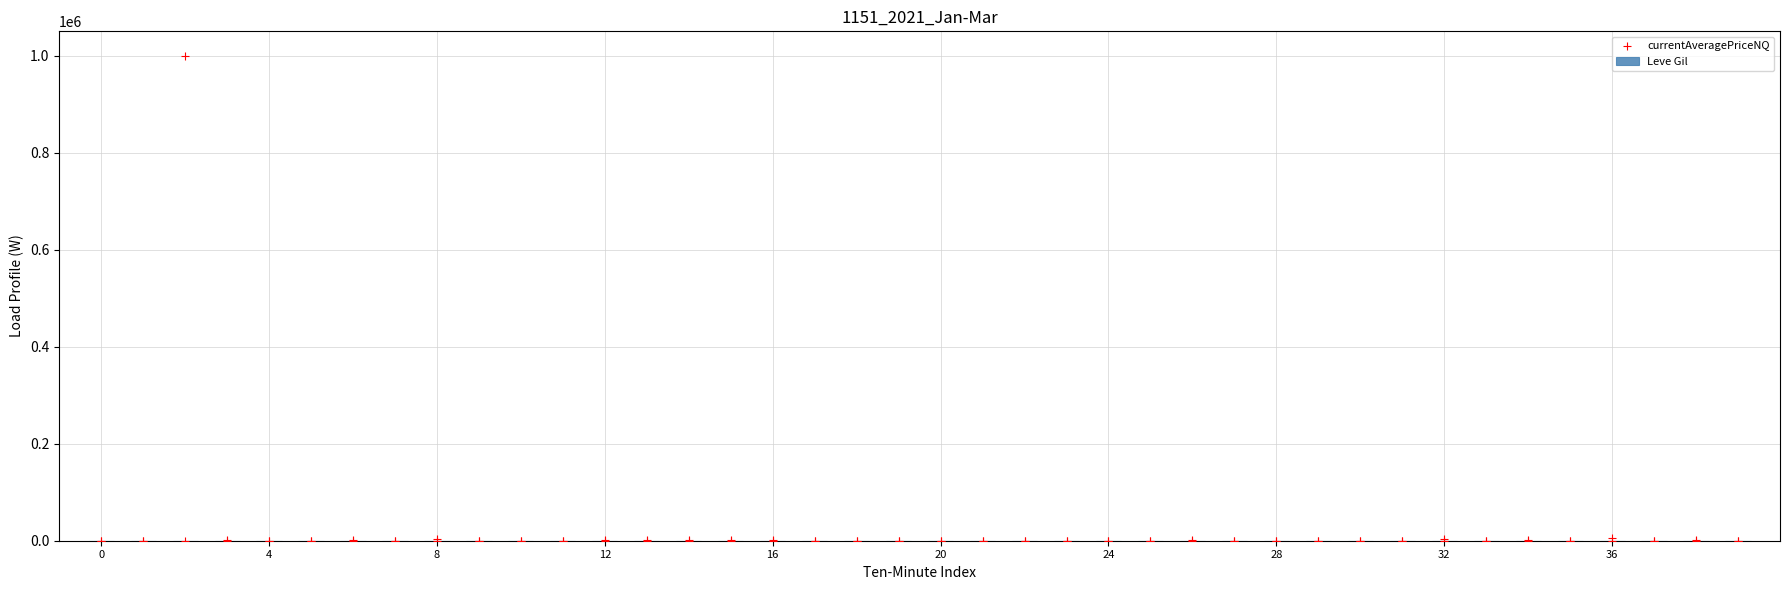

Which series has the largest total across all categories?

Leve Gil